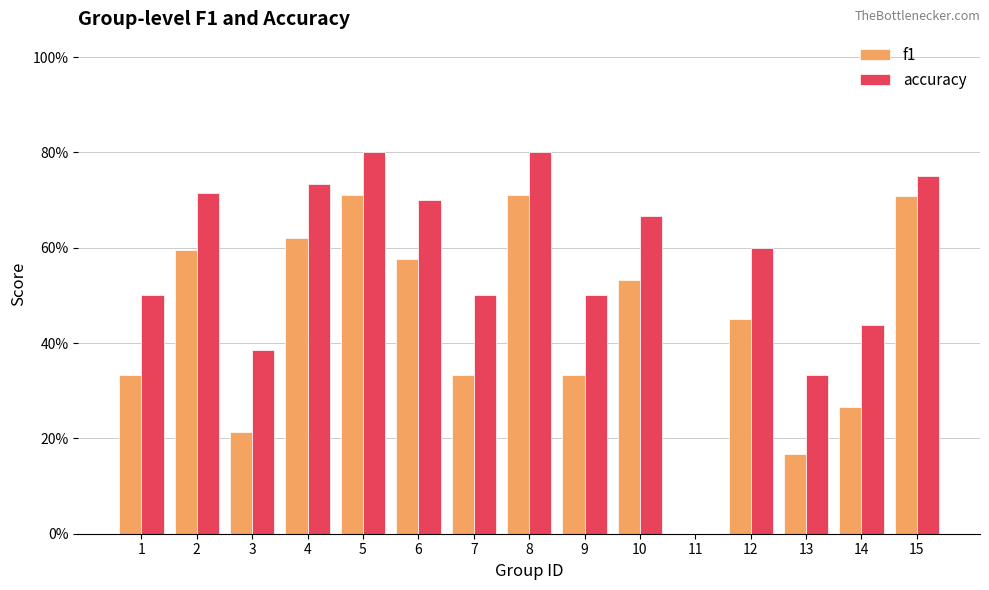

Are the bars horizontal?

No